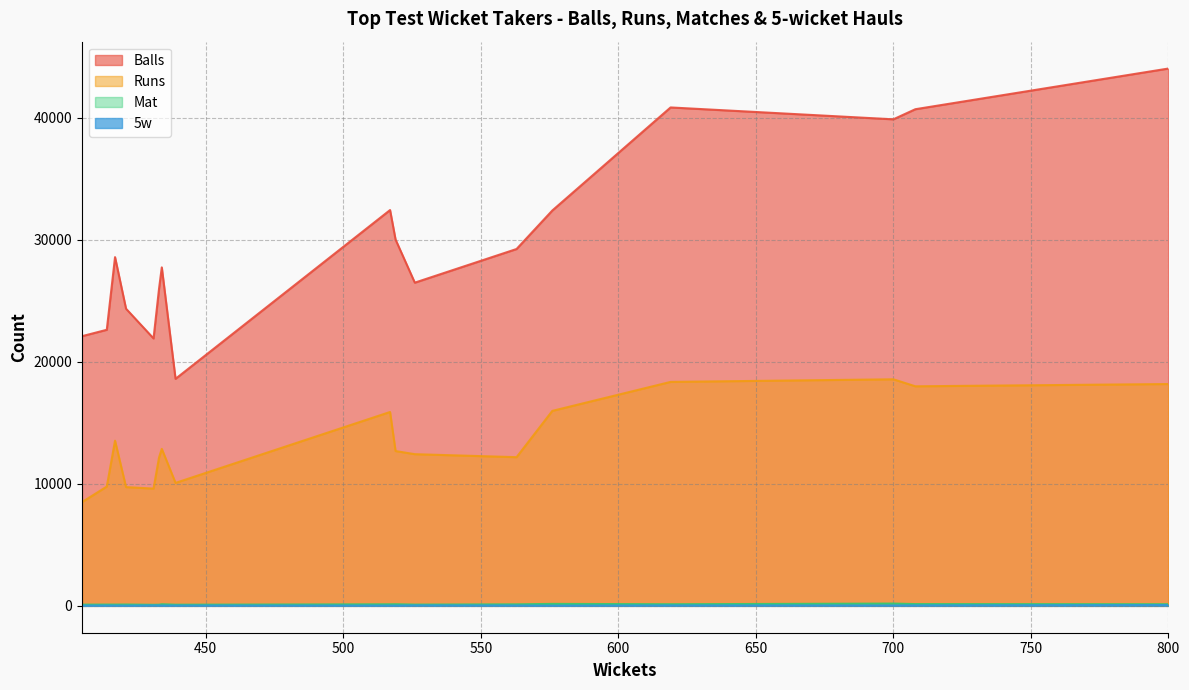

How many series are shown in this chart?

4